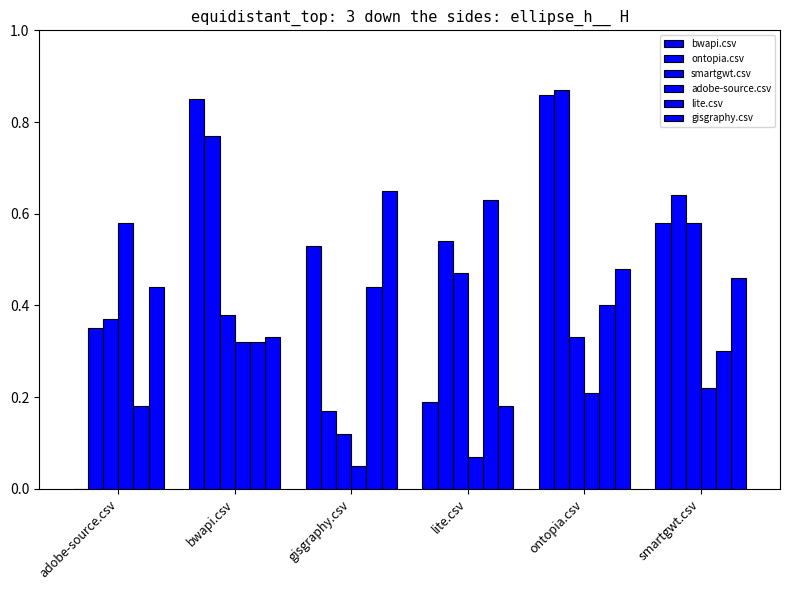

List the labels in order of gisgraphy.csv value, largest first.

gisgraphy.csv, ontopia.csv, smartgwt.csv, adobe-source.csv, bwapi.csv, lite.csv